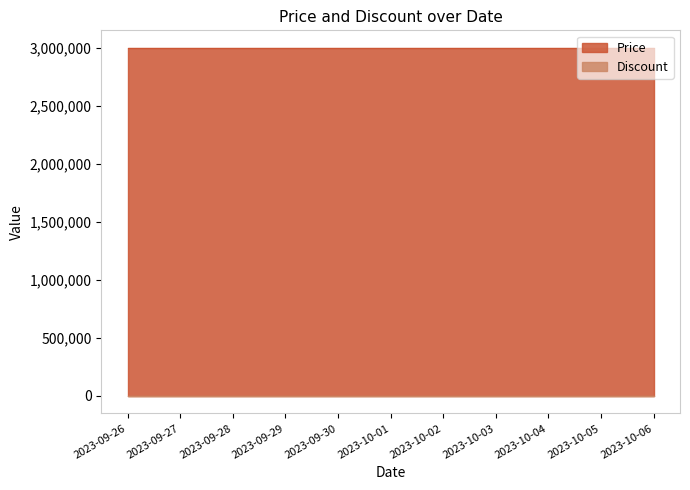

Where is Discount nearest to the value 0?

2023-09-26